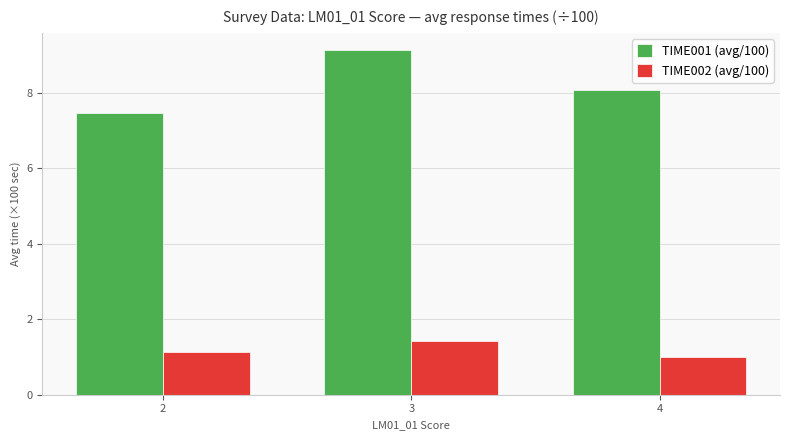

The TIME002 (avg/100) series shows 0.5 at 4. True or false?

False